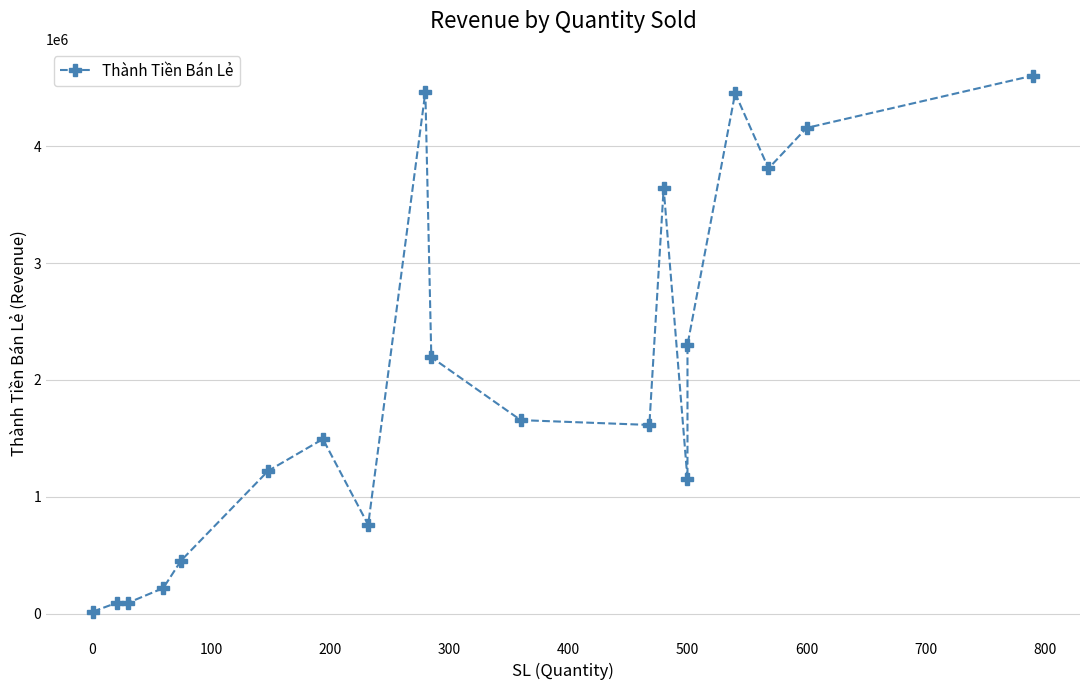

What is the maximum value shown in the chart?

4605700